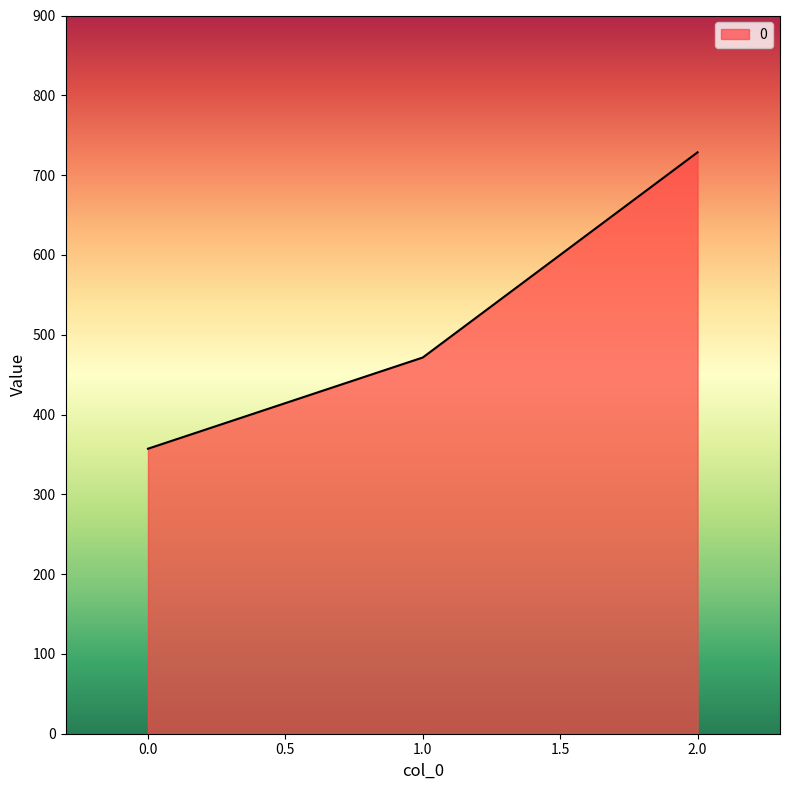

Approximately how many times larger is the value at 1.0 compared to 0.0?

1.3